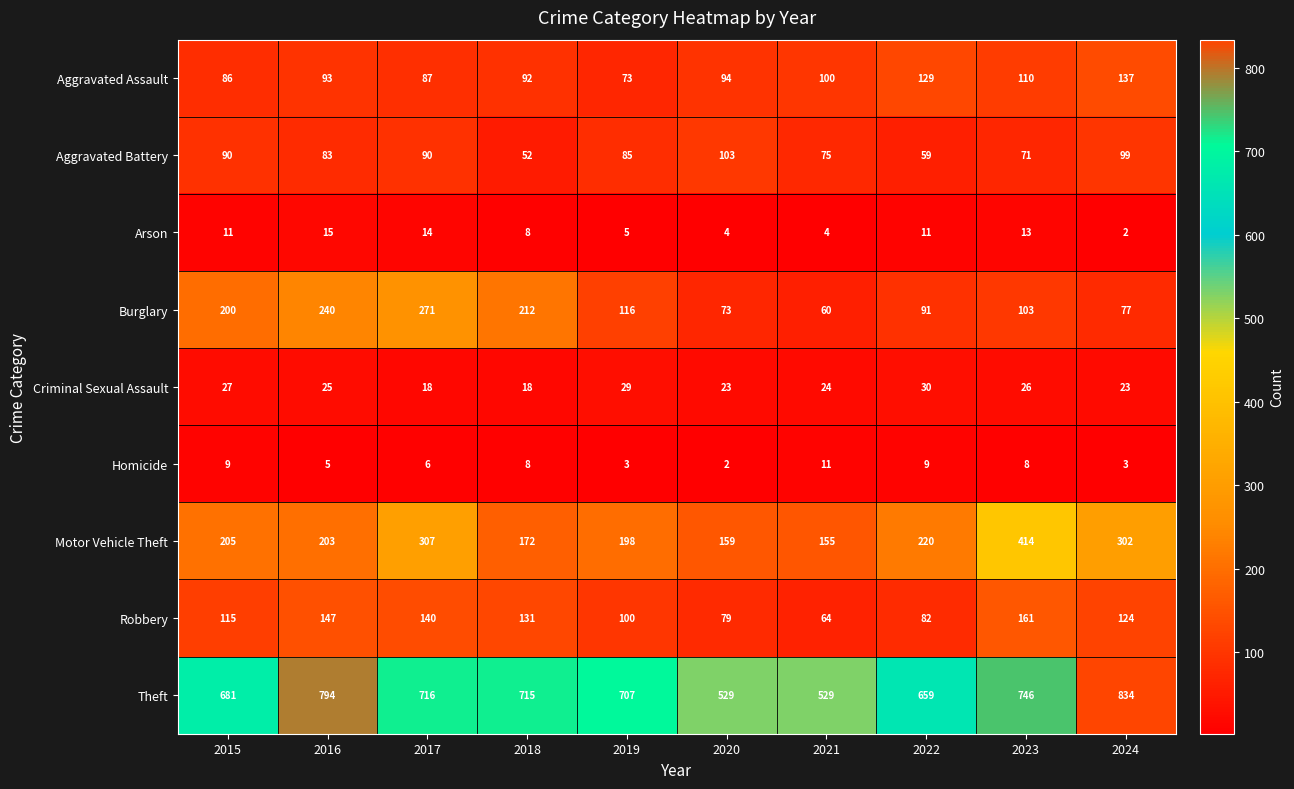

What is the maximum value for Motor Vehicle Theft?

414